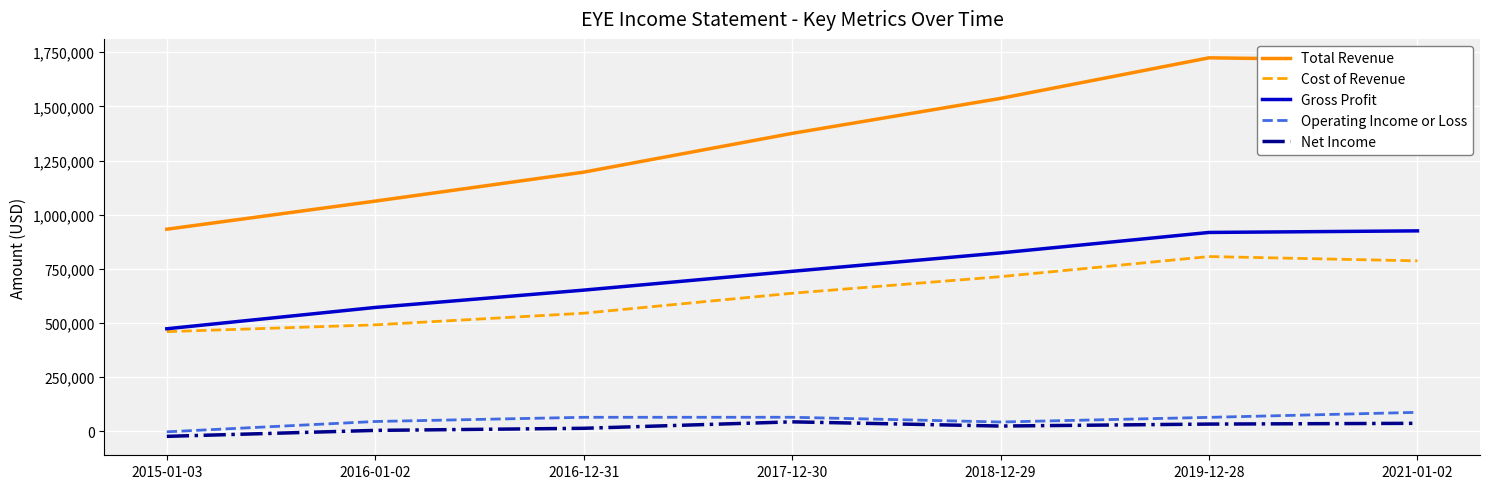

In Operating Income or Loss, how many points are higher than both neighbors (excluding endpoints)?

1